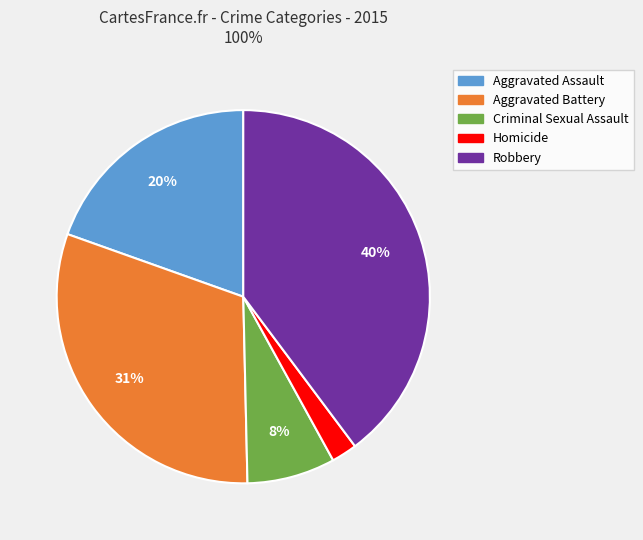

What percentage is the Aggravated Assault slice, to the nearest percent?

20%